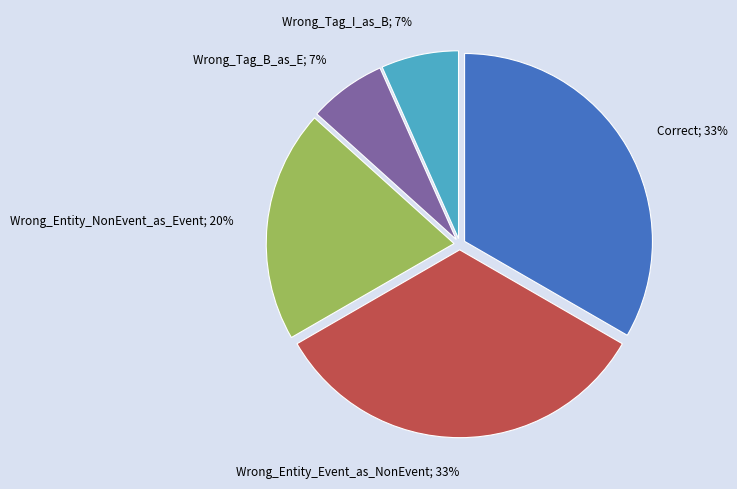

To the nearest percent, what is the average slice percentage?

20%